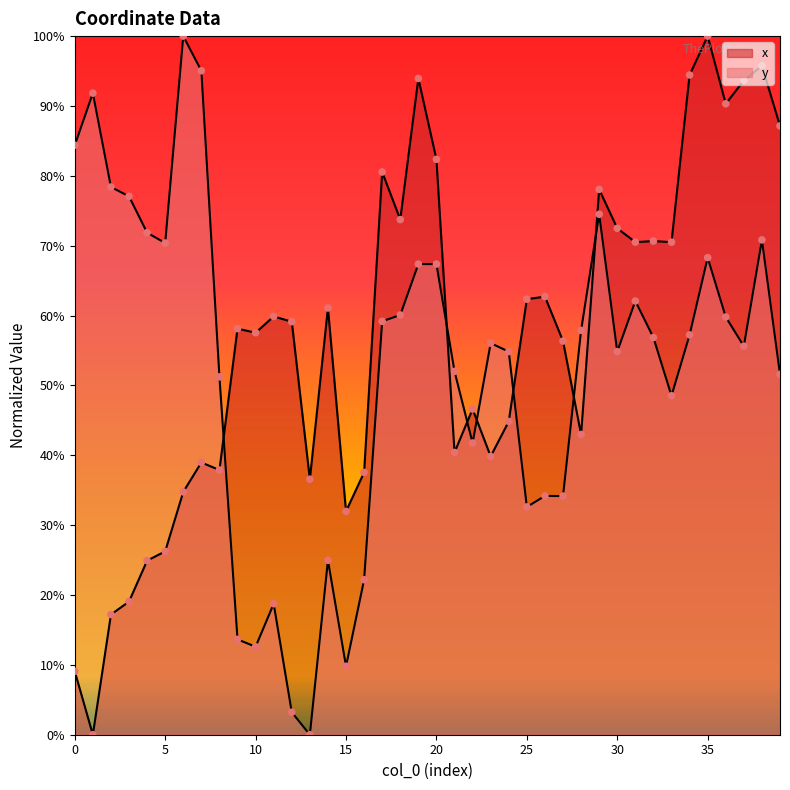

Which series contains the lowest Y value?

x